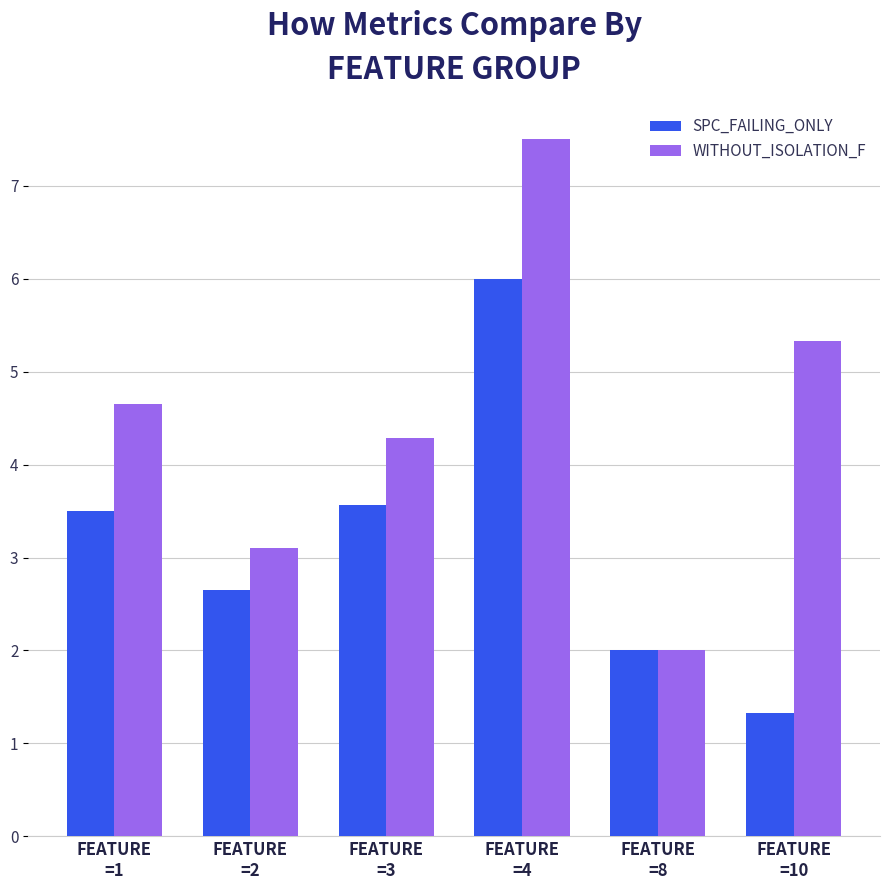

Rank the categories by WITHOUT_ISOLATION_F value from highest to lowest.

FEATURE
=4, FEATURE
=10, FEATURE
=1, FEATURE
=3, FEATURE
=2, FEATURE
=8